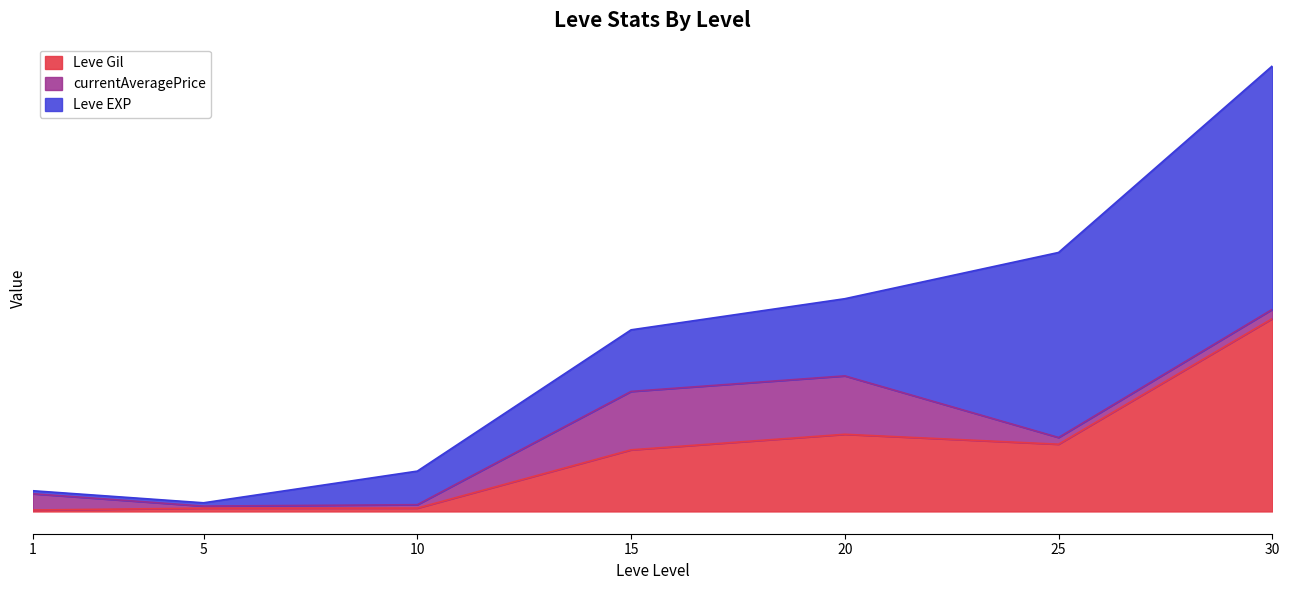

How many data points in Leve EXP are above 18330?

3